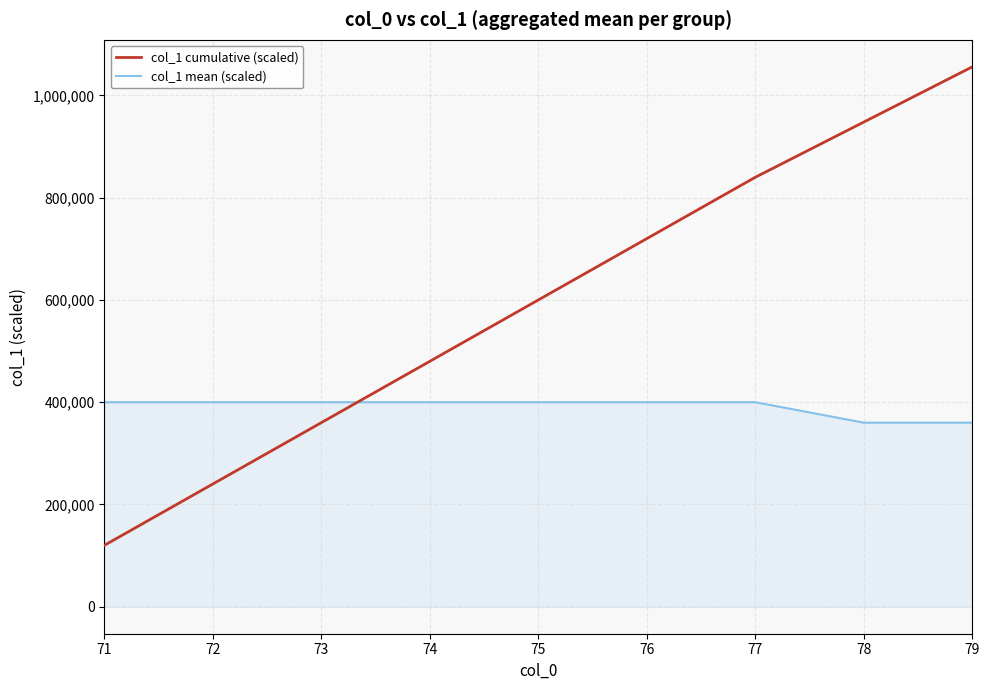

Rank the series at 75 from lowest to highest value.

col_1 mean (scaled), col_1 cumulative (scaled)